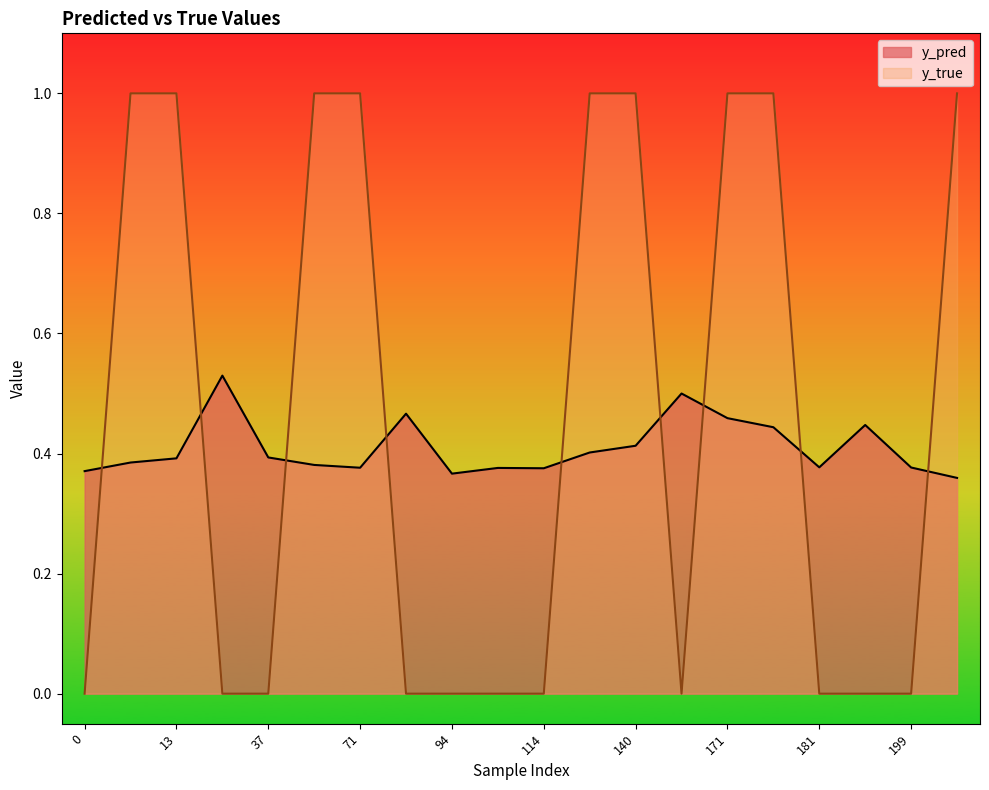

True or false: y_true has more than 0 points higher than both neighbors.

False